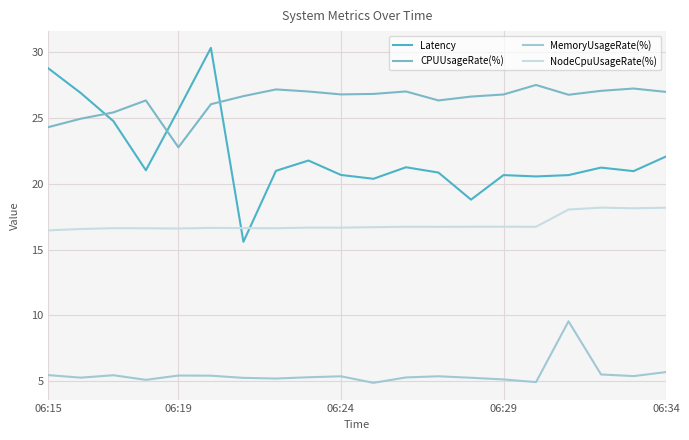

What is the maximum value shown in the chart?

30.3